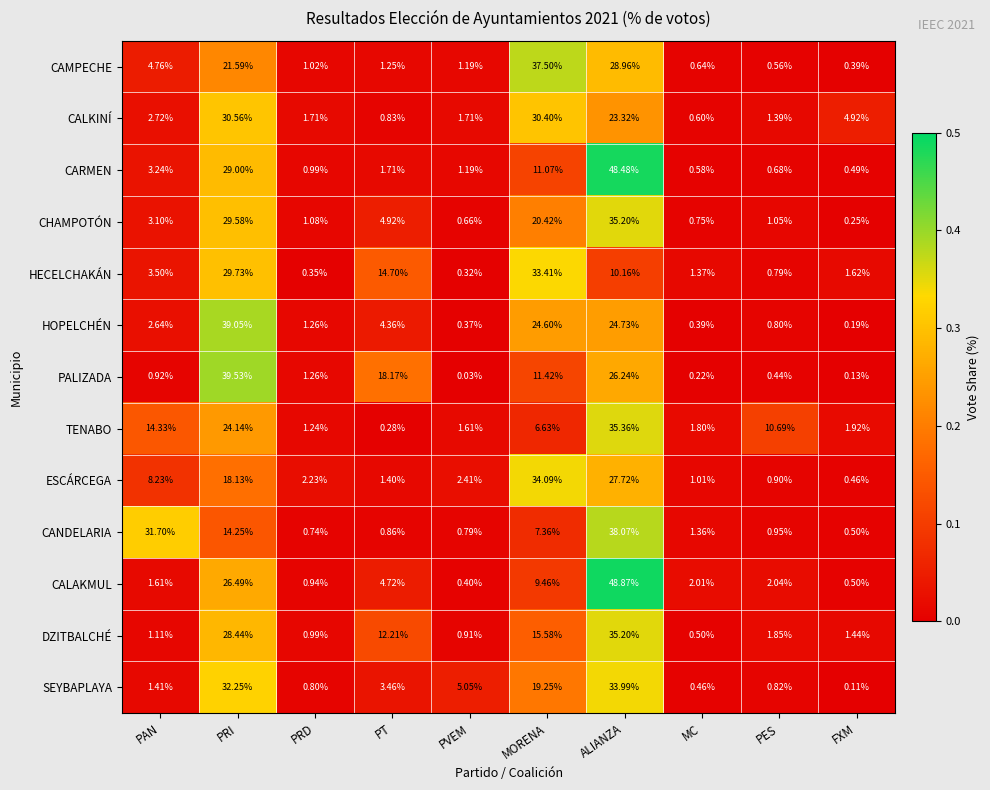

Which series has the largest total across all categories?

HOPELCHÉN